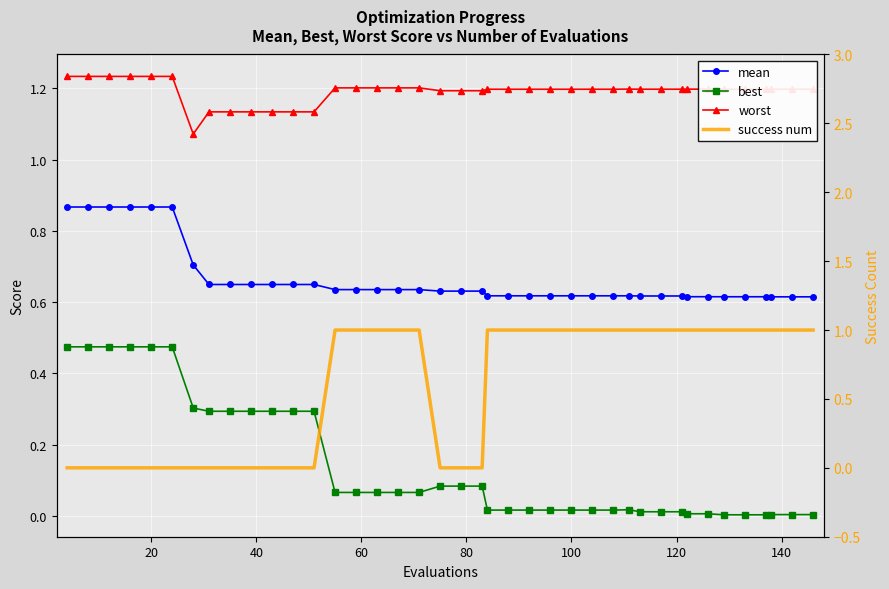

True or false: worst and success num intersect in this chart.

False